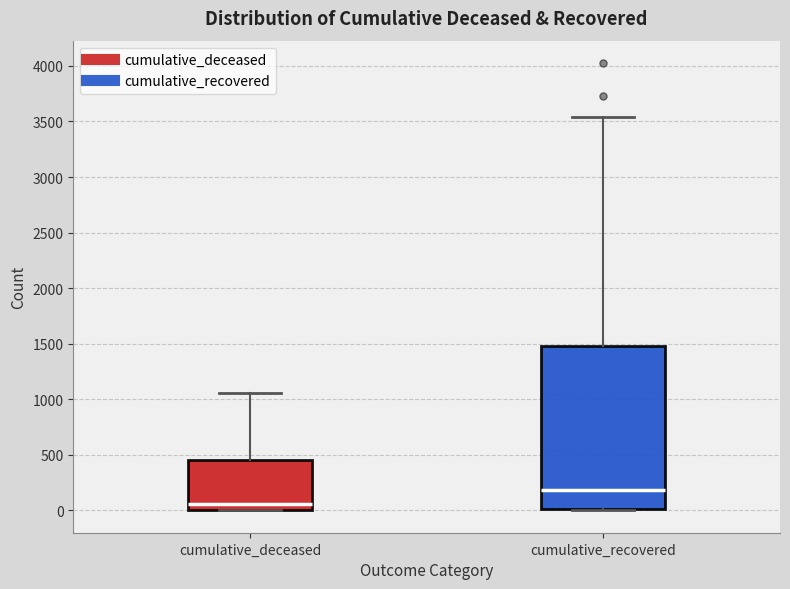

Comparing the boxes themselves (not the whiskers), which one is the tallest?

cumulative_recovered